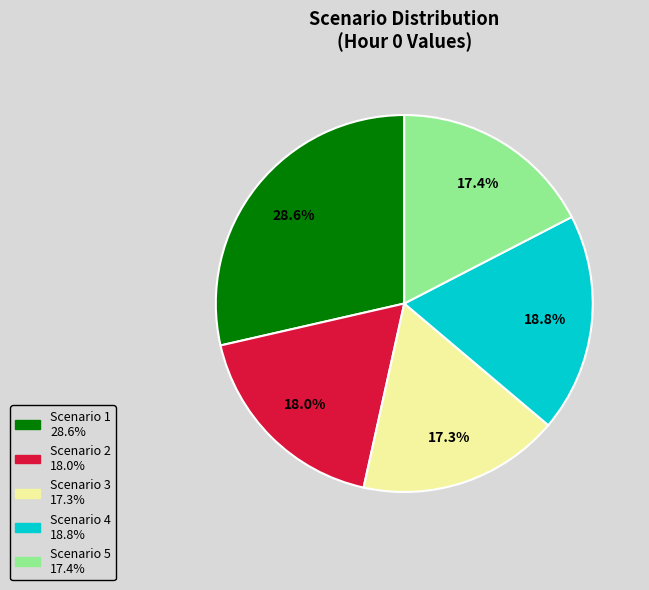

What is the ratio of the value at Scenario 3 to the value at Scenario 2?

1.0